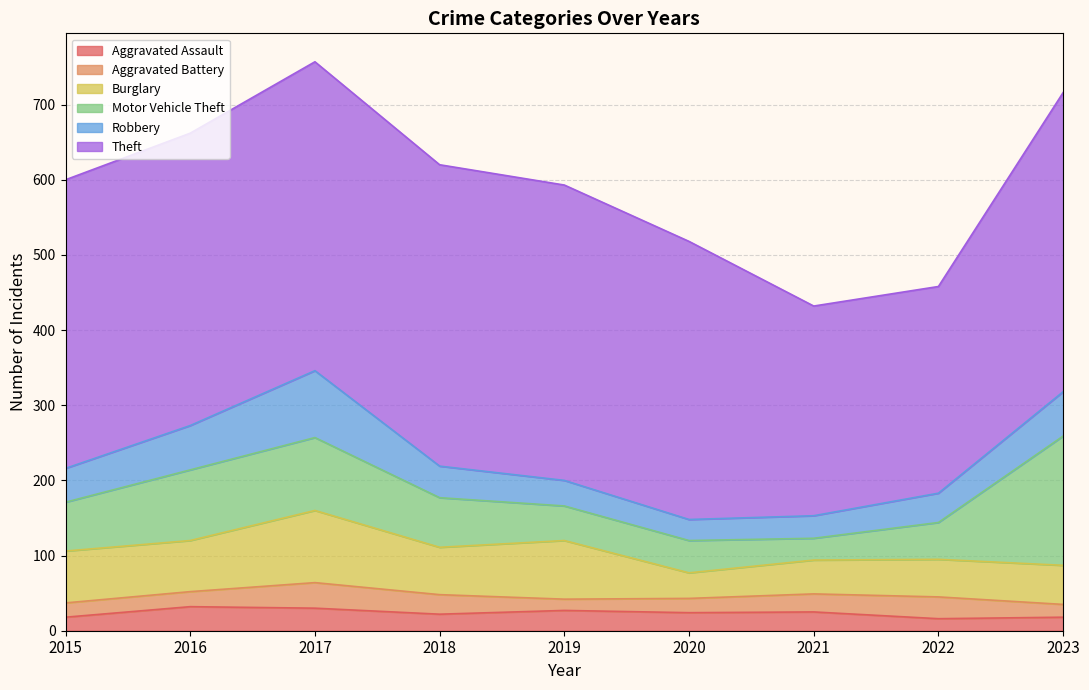

Is it true that Aggravated Assault equals 25 at 2021?

True